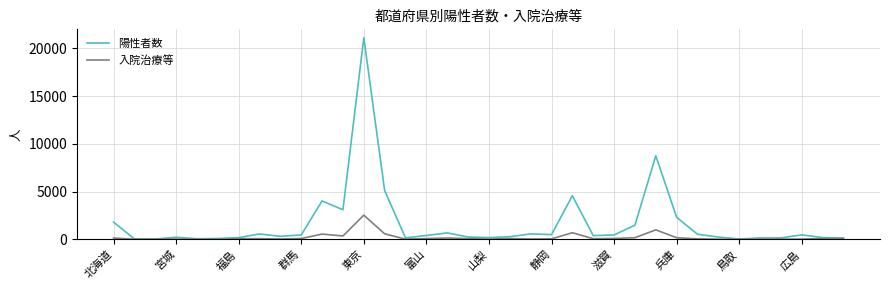

Which series has the largest total across all categories?

陽性者数